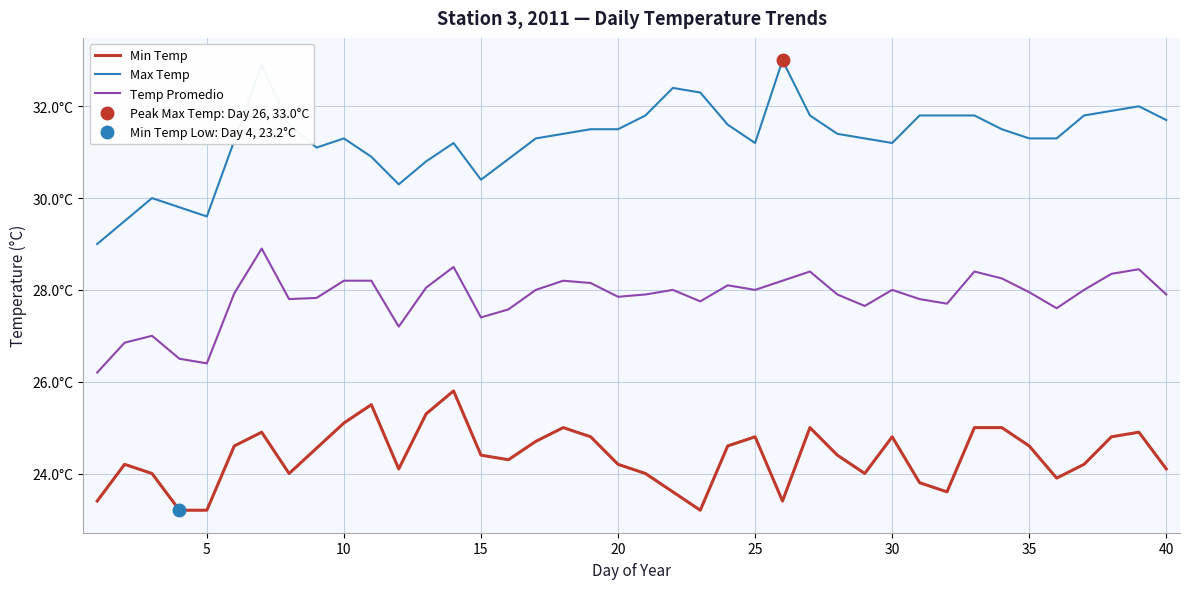

Does the chart display data point markers on the line(s)?

No